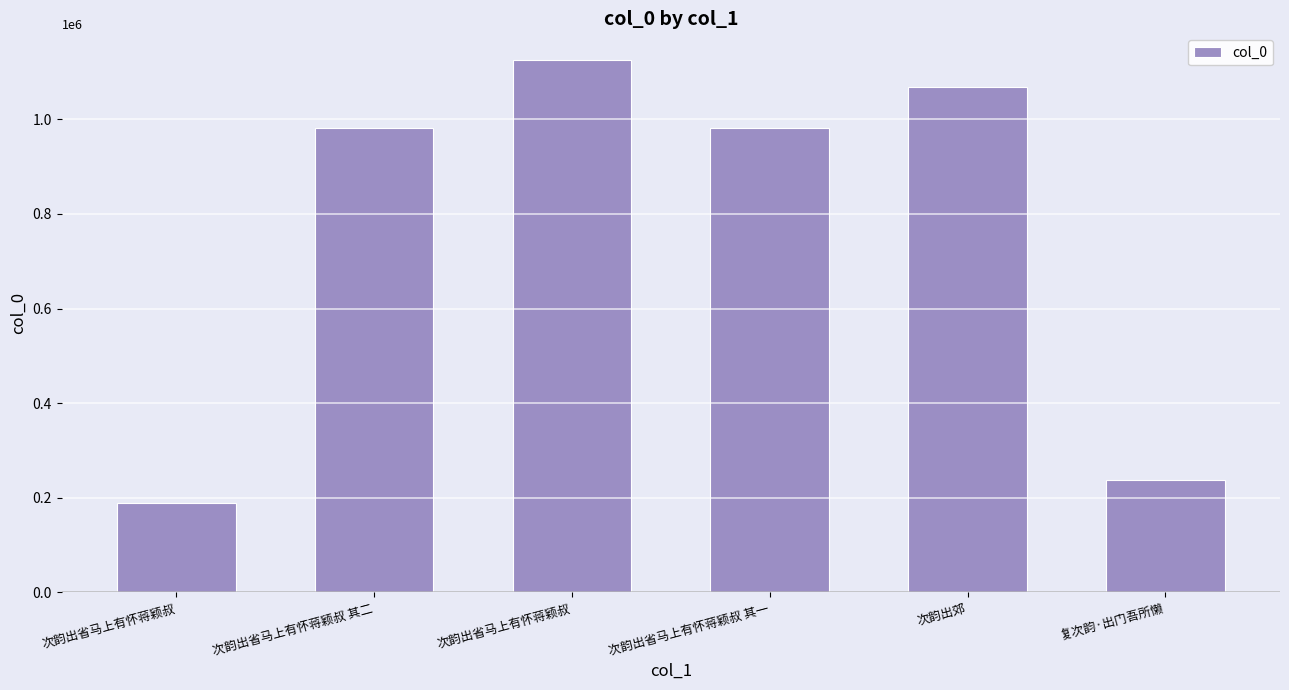

How many bars are there in total?

6